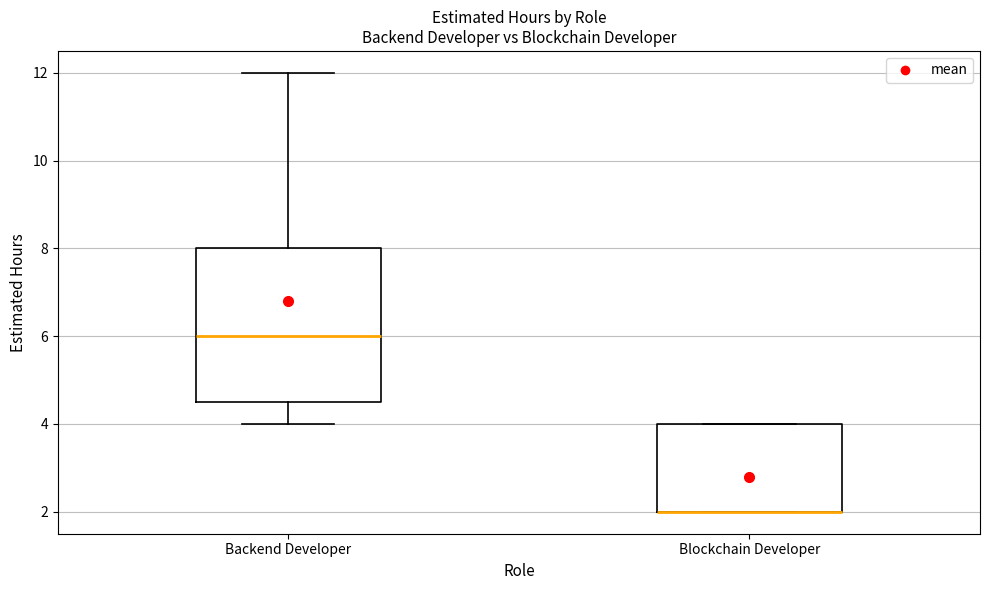

Reading left to right, read every box against the y-axis: the position of its median line, the range the box covers, and the ends of its whiskers. The values are not printed on the chart, so give them approximately, as read against the axis.

Backend Developer: median 6.0, box 4.6 to 8.0, whiskers 4.0 to 12.0
Blockchain Developer: median 2.0 (drawn on the box's lower edge), box 2.0 to 4.0, whiskers 2.0 to 4.0